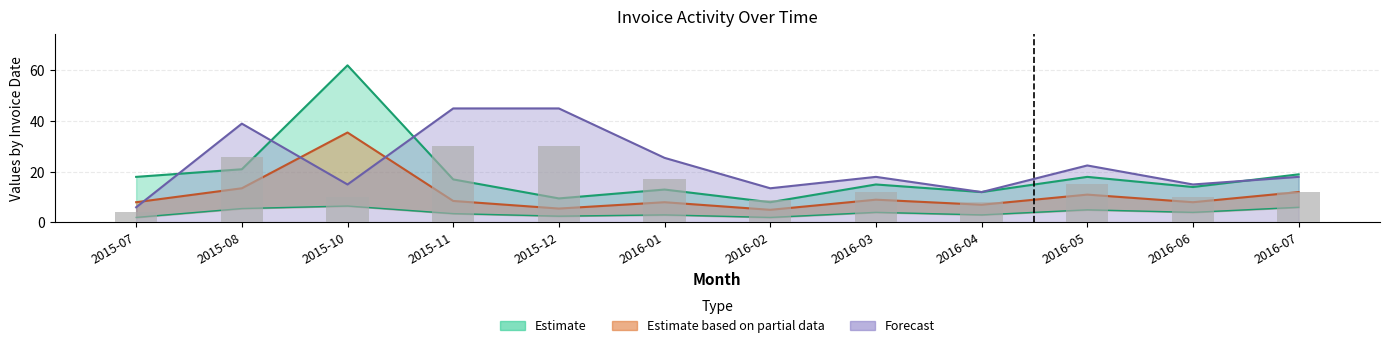

Which has a higher value, 2016-01 or 2016-05?

2016-01